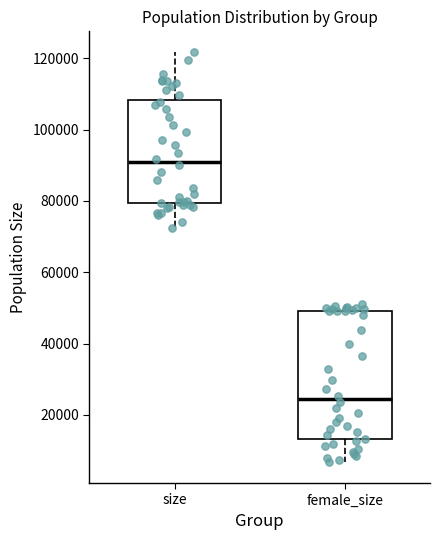

Reading left to right, transcribe this box plot: for each box, give where its median line is, the range the box spans, and where its two whiskers end, as read against the y-axis. The values are not printed on the chart, so give them approximately, as read against the axis.

size: median 90000, box 80000 to 108000, whiskers 72000 to 122000
female_size: median 24000, box 14000 to 50000, whiskers 6000 to 52000